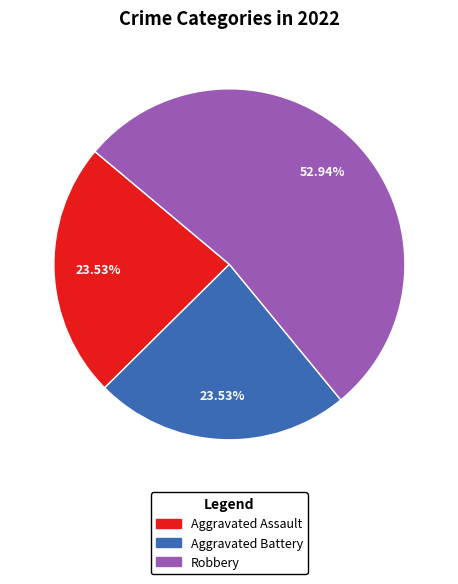

Is there any slice that represents more than half of the pie?

Yes